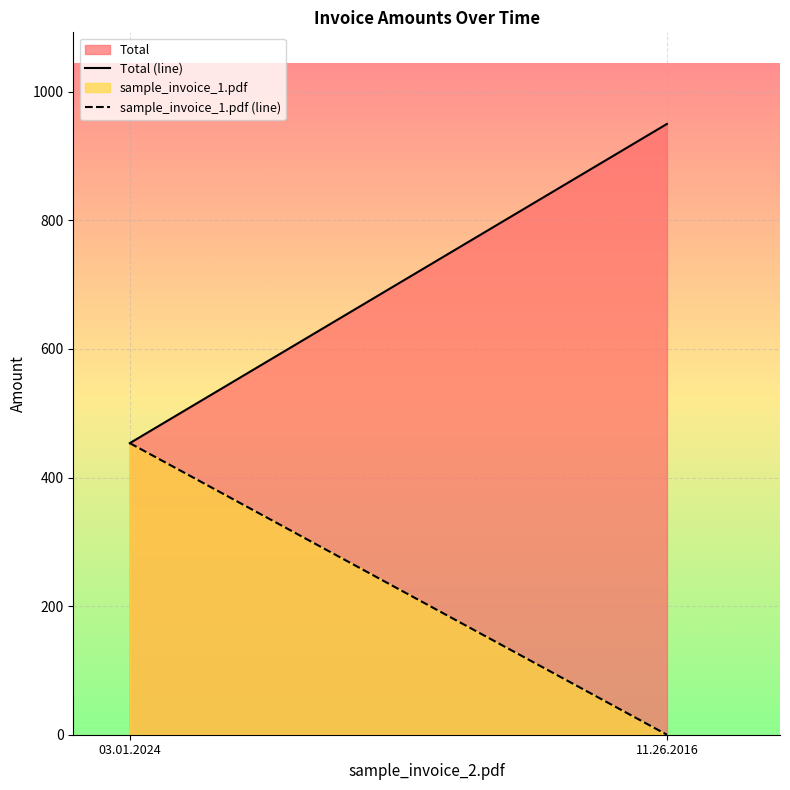

The sample_invoice_1.pdf series shows 156.4 at 03.01.2024. True or false?

False